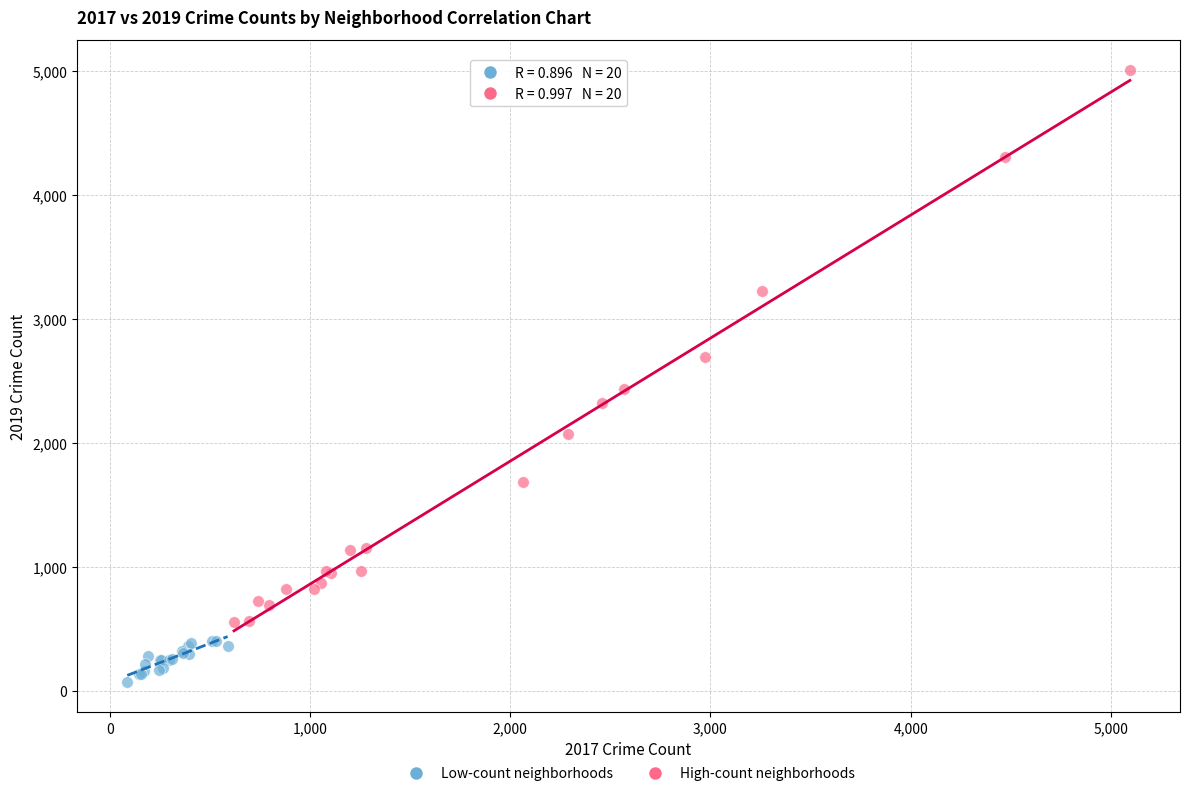

Which series reaches the minimum Y coordinate?

Low-count neighborhoods